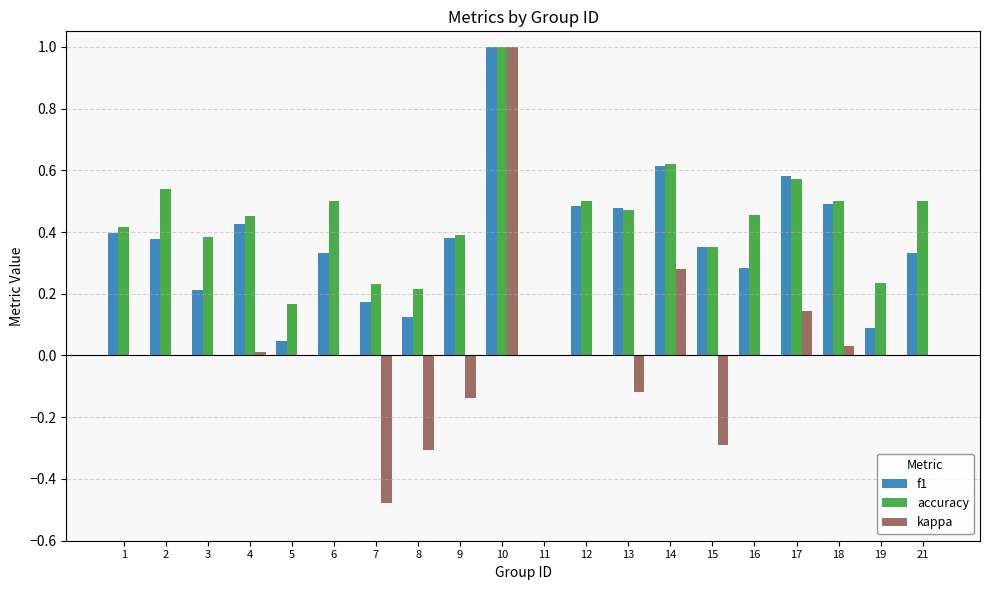

Which series has the largest range (max minus min)?

kappa